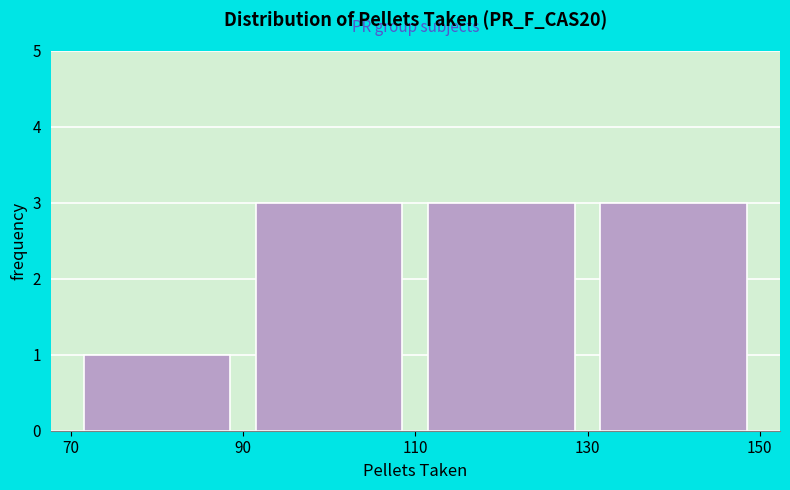

Reading left to right, list every bar in this chart as the range it spans on the x-axis followed by its height. The values are not printed on the chart, so give them approximately, as read against the axis.

70 to 90: 1
90 to 110: 3
110 to 130: 3
130 to 150: 3